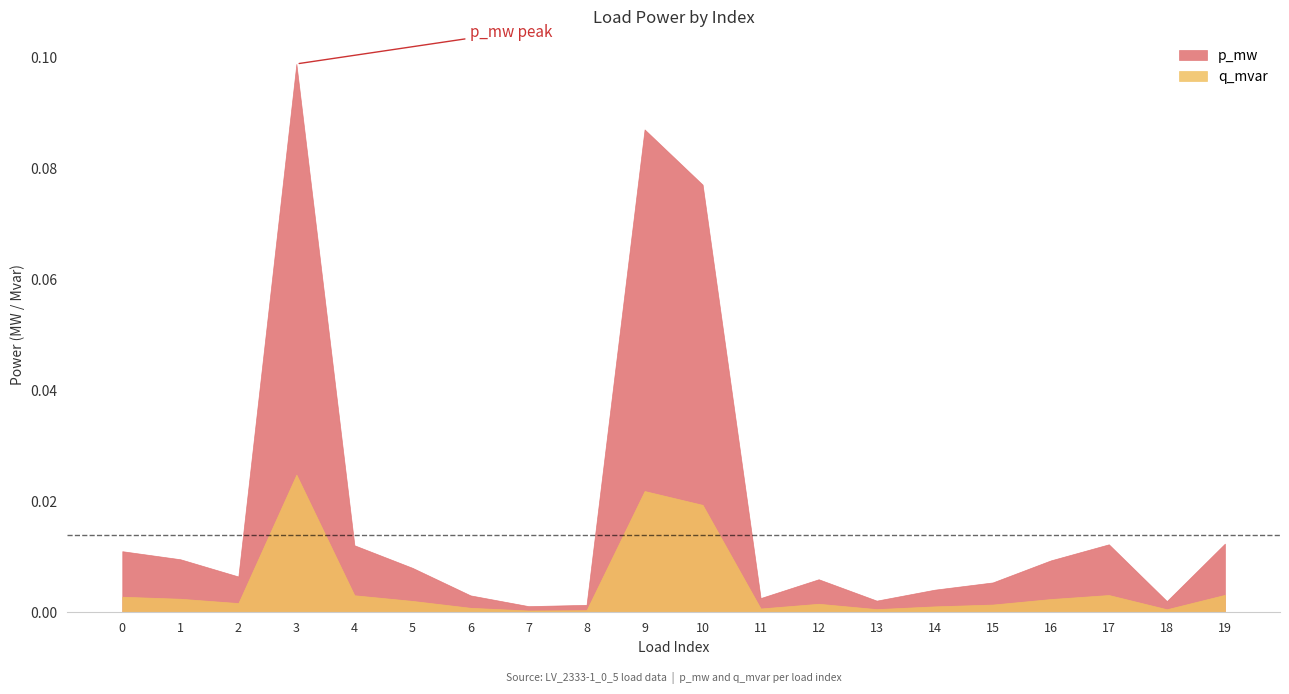

How many lines are shown in the chart?

2